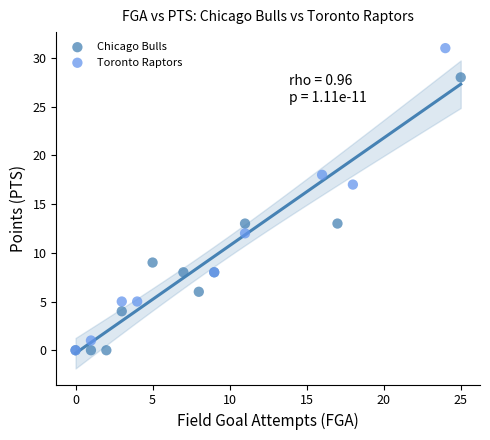

Which series contains the highest Y value?

Toronto Raptors